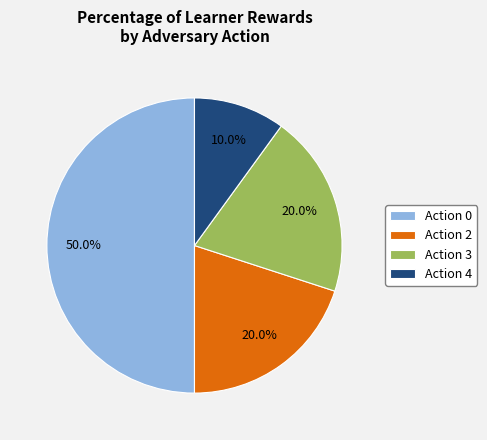

Which slice is the largest?

Action 0